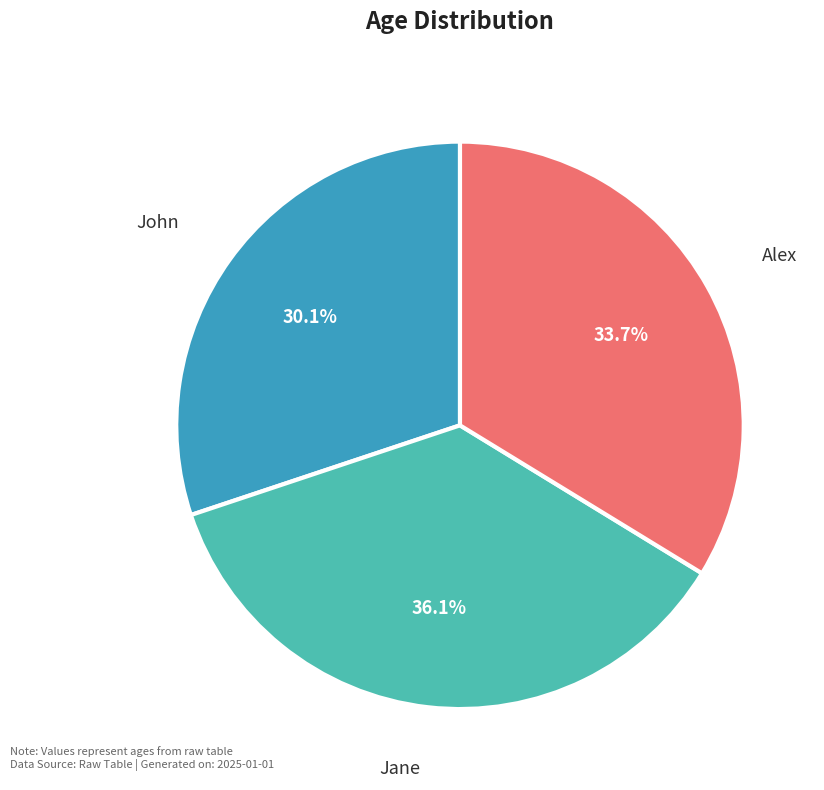

Is there a majority slice in this chart?

No